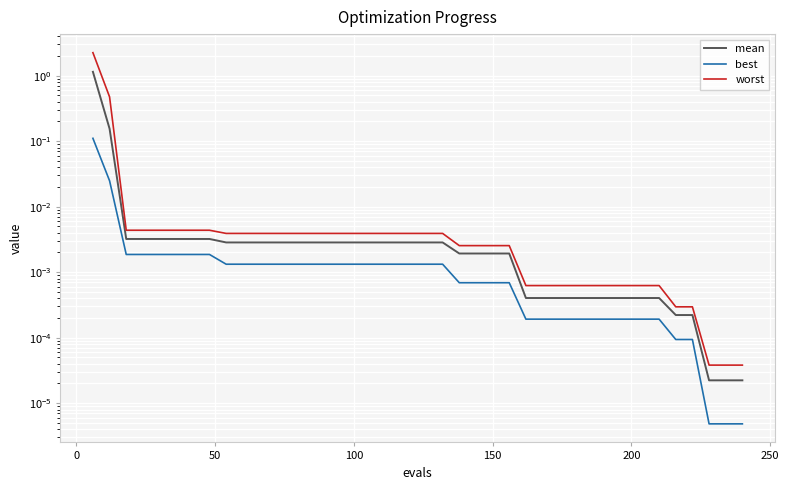

How many series are shown in this chart?

3